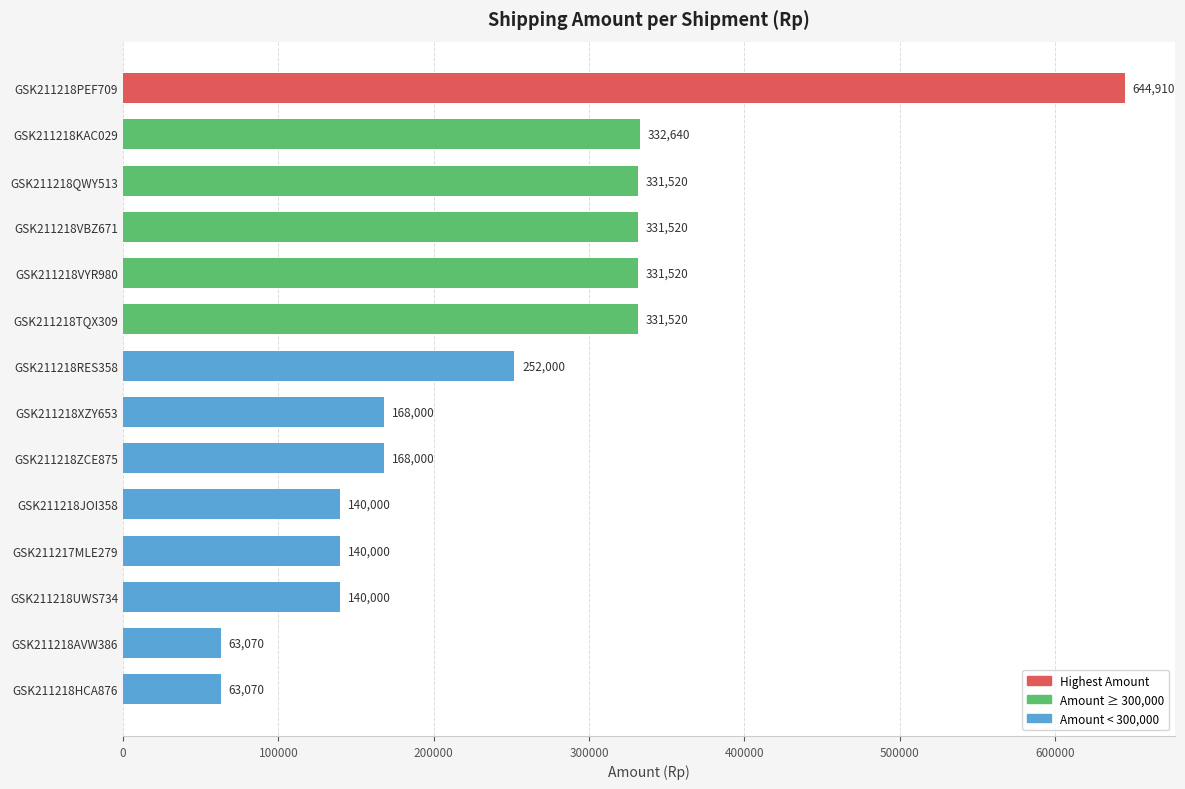

Are the bars horizontal?

Yes